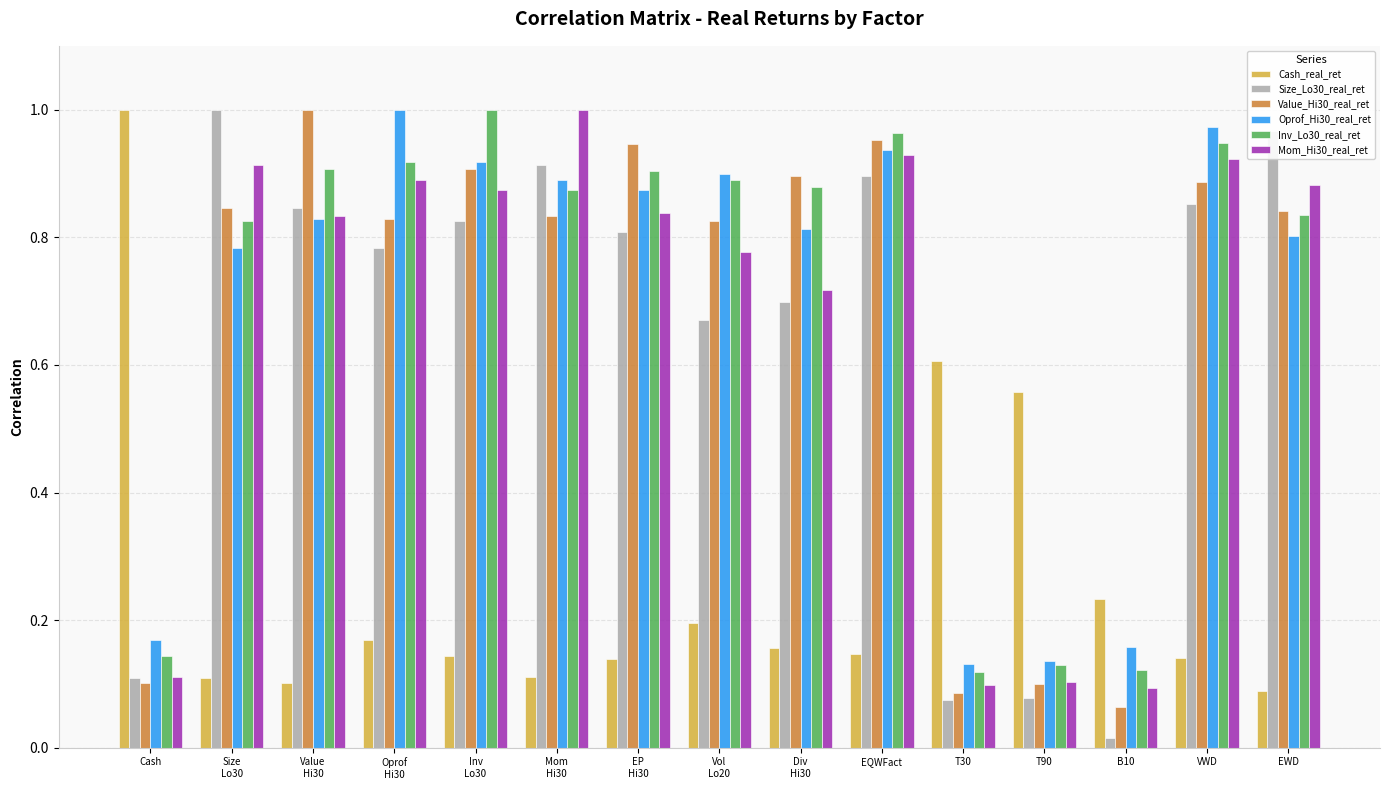

What is the sum of all Mom_Hi30_real_ret values?

10.0